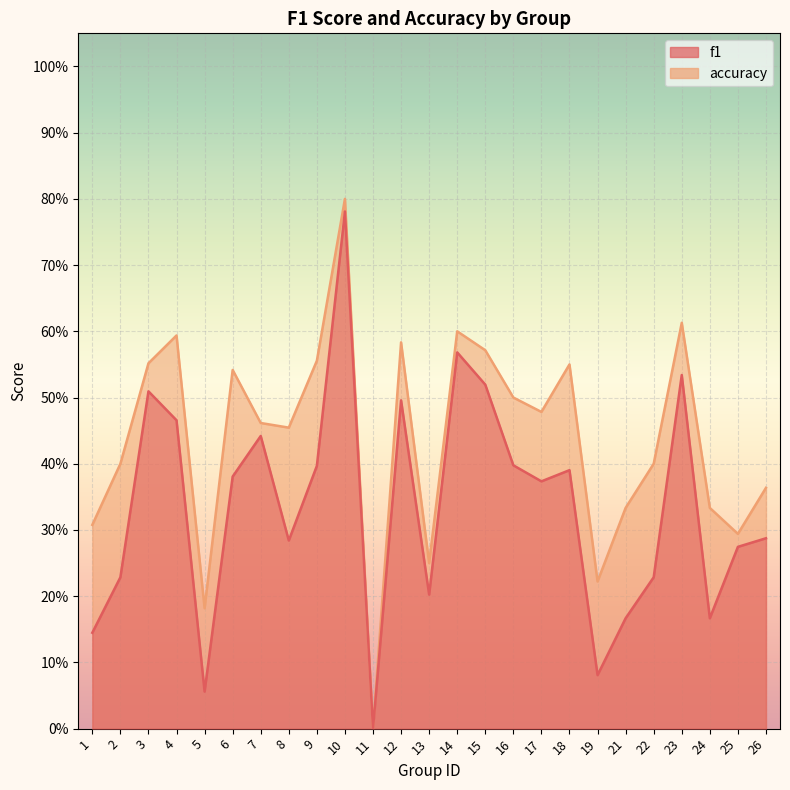

Reading left to right, what are all the values shown in this chart?

f1: 1=0.1	2=0.2	3=0.5	4=0.5	5=0.1	6=0.4	7=0.4	8=0.3	9=0.4	10=0.8	11=0.0	12=0.5	13=0.2	14=0.6	15=0.5	16=0.4	17=0.4	18=0.4	19=0.1	21=0.2	22=0.2	23=0.5	24=0.2	25=0.3	26=0.3
accuracy: 1=0.3	2=0.4	3=0.6	4=0.6	5=0.2	6=0.5	7=0.5	8=0.5	9=0.6	10=0.8	11=0.0	12=0.6	13=0.2	14=0.6	15=0.6	16=0.5	17=0.5	18=0.6	19=0.2	21=0.3	22=0.4	23=0.6	24=0.3	25=0.3	26=0.4